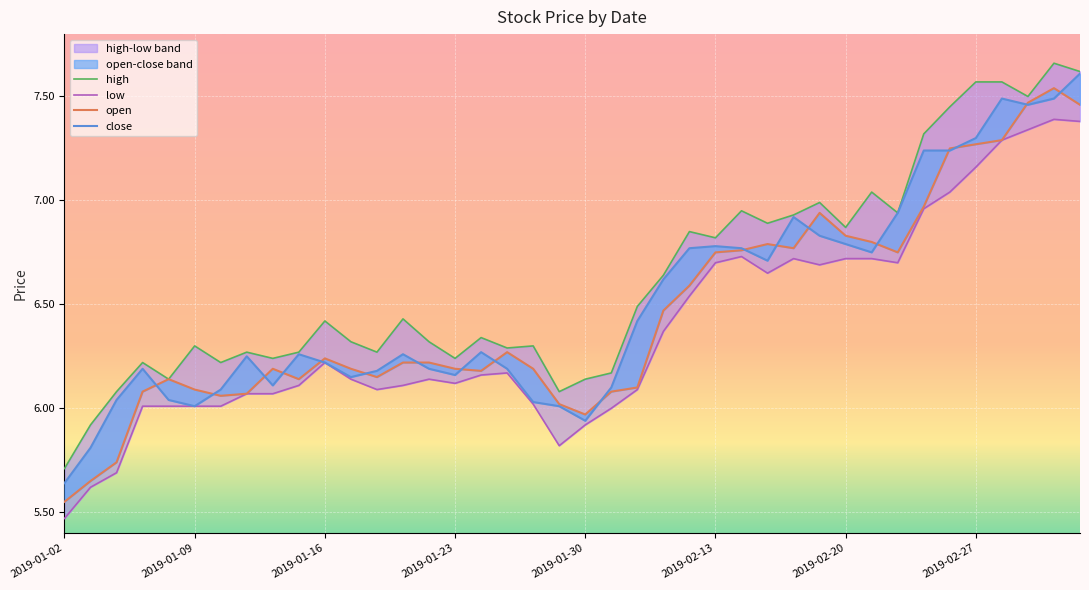

What is the average value of the open series?

6.5